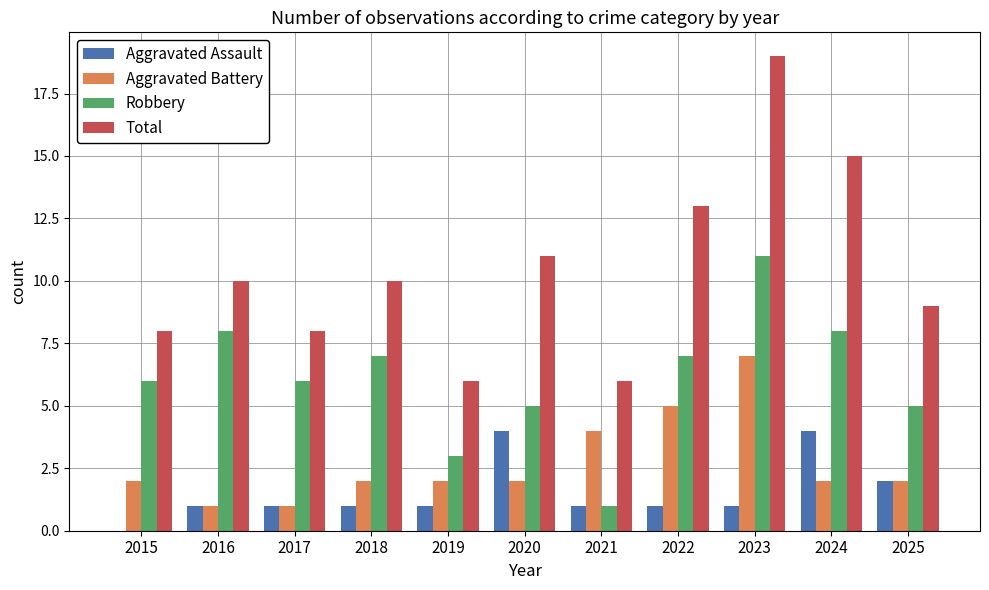

Where is Aggravated Battery nearest to the value 4?

2021